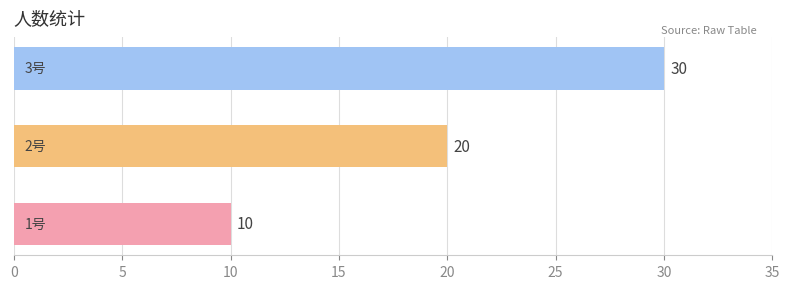

What is the difference between the maximum and minimum values?

20